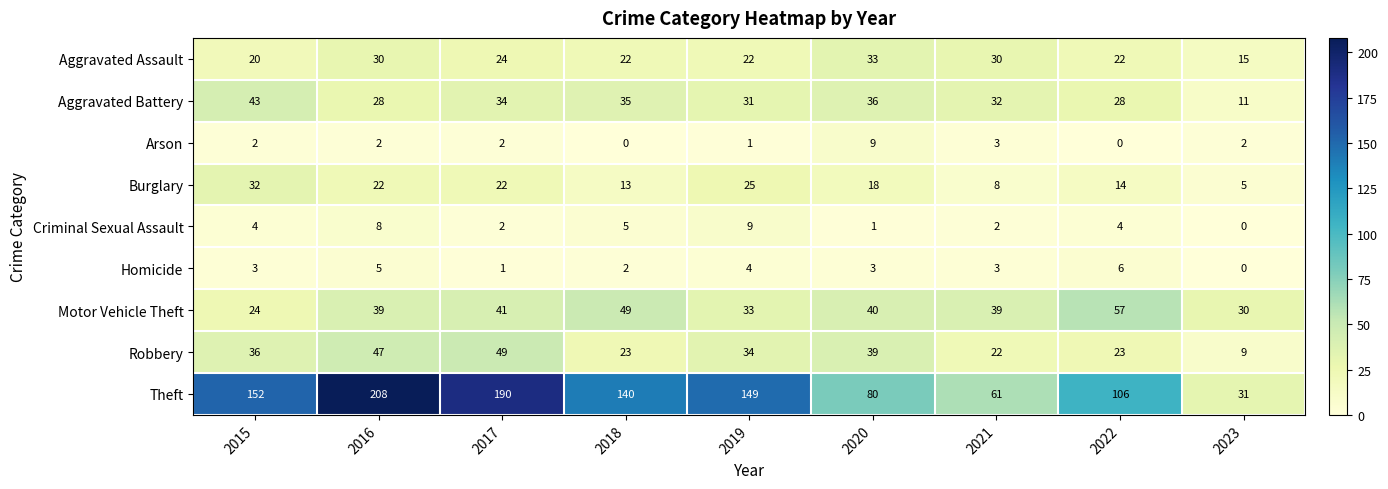

How many positive values does the Homicide series have?

8